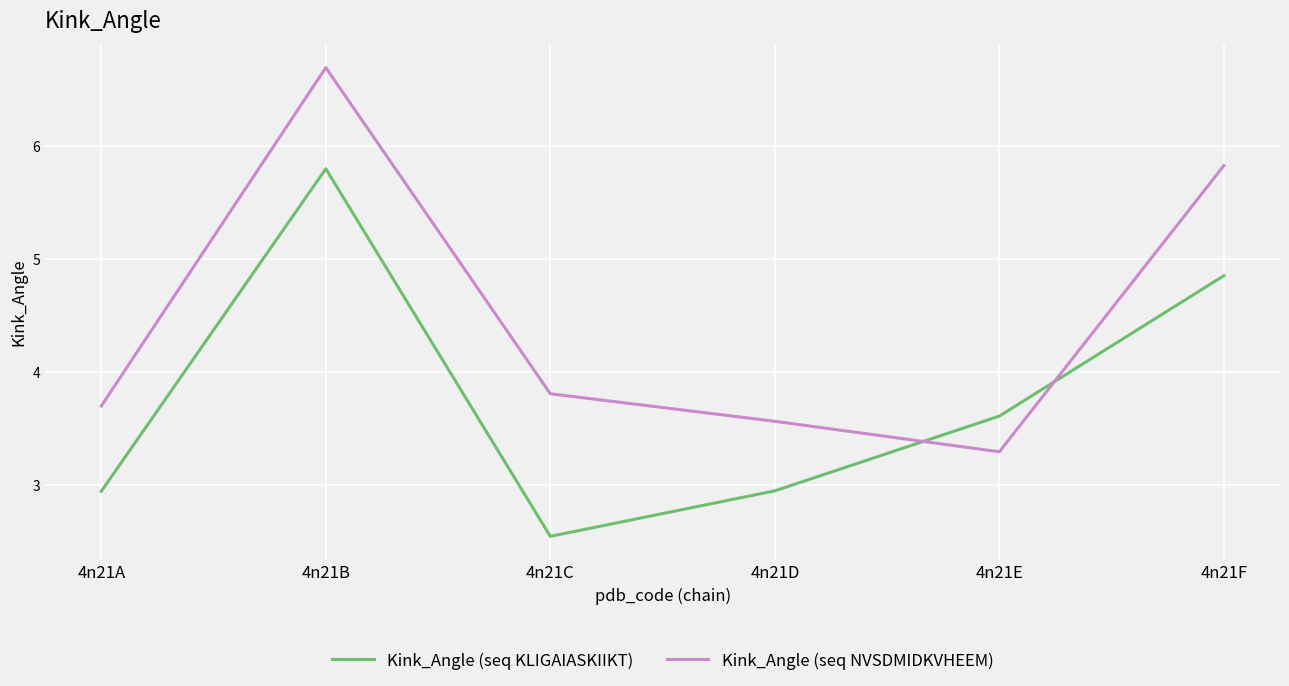

Between 4n21D and 4n21E, which series saw the biggest shift?

Kink_Angle (seq KLIGAIASKIIKT)